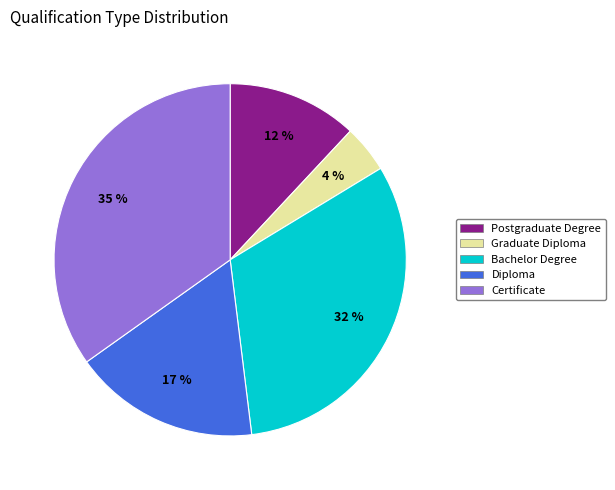

To the nearest percent, what portion does Postgraduate Degree represent?

12%